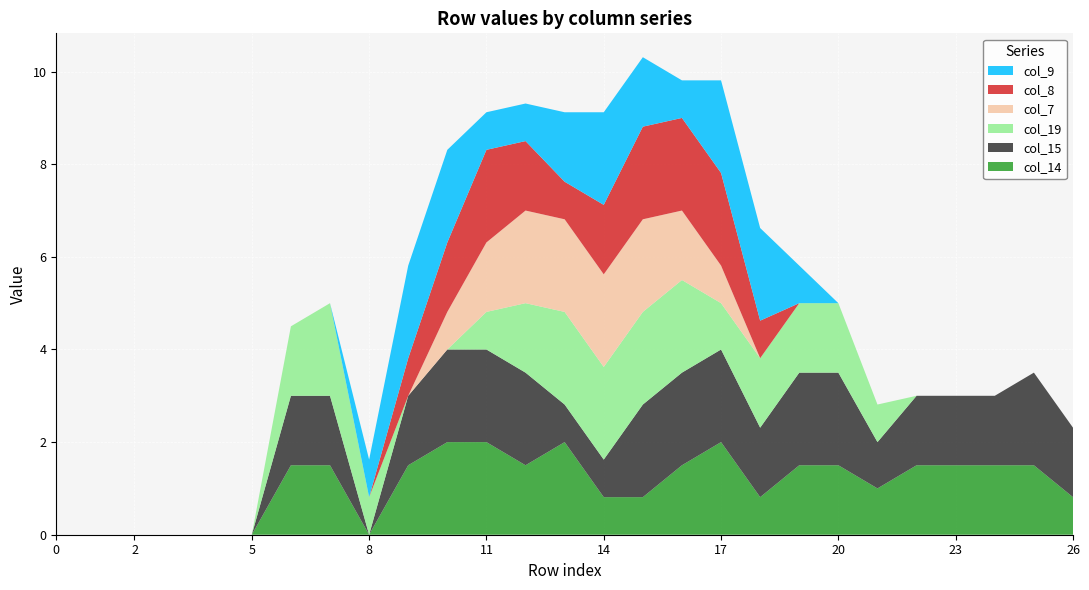

Reading right to left, what are all the values shown in this chart?

col_14: 26=0.8	25=1.5	24=1.5	23=1.5	22=1.5	21=1.0	20=1.5	19=1.5	18=0.8	17=2.0	16=1.5	15=0.8	14=0.8	13=2.0	12=1.5	11=2.0	10=2.0	9=1.5	8=0.0	7=1.5	6=1.5	5=0.0	4=0.0	3=0.0	2=0.0	1=0.0	0=0.0
col_15: 26=1.5	25=2.0	24=1.5	23=1.5	22=1.5	21=1.0	20=2.0	19=2.0	18=1.5	17=2.0	16=2.0	15=2.0	14=0.8	13=0.8	12=2.0	11=2.0	10=2.0	9=1.5	8=0.0	7=1.5	6=1.5	5=0.0	4=0.0	3=0.0	2=0.0	1=0.0	0=0.0
col_19: 26=0.0	25=0.0	24=0.0	23=0.0	22=0.0	21=0.8	20=1.5	19=1.5	18=1.5	17=1.0	16=2.0	15=2.0	14=2.0	13=2.0	12=1.5	11=0.8	10=0.0	9=0.0	8=0.8	7=2.0	6=1.5	5=0.0	4=0.0	3=0.0	2=0.0	1=0.0	0=0.0
col_7: 26=0.0	25=0.0	24=0.0	23=0.0	22=0.0	21=0.0	20=0.0	19=0.0	18=0.0	17=0.8	16=1.5	15=2.0	14=2.0	13=2.0	12=2.0	11=1.5	10=0.8	9=0.0	8=0.0	7=0.0	6=0.0	5=0.0	4=0.0	3=0.0	2=0.0	1=0.0	0=0.0
col_8: 26=0.0	25=0.0	24=0.0	23=0.0	22=0.0	21=0.0	20=0.0	19=0.0	18=0.8	17=2.0	16=2.0	15=2.0	14=1.5	13=0.8	12=1.5	11=2.0	10=1.5	9=0.8	8=0.0	7=0.0	6=0.0	5=0.0	4=0.0	3=0.0	2=0.0	1=0.0	0=0.0
col_9: 26=0.0	25=0.0	24=0.0	23=0.0	22=0.0	21=0.0	20=0.0	19=0.8	18=2.0	17=2.0	16=0.8	15=1.5	14=2.0	13=1.5	12=0.8	11=0.8	10=2.0	9=2.0	8=0.8	7=0.0	6=0.0	5=0.0	4=0.0	3=0.0	2=0.0	1=0.0	0=0.0